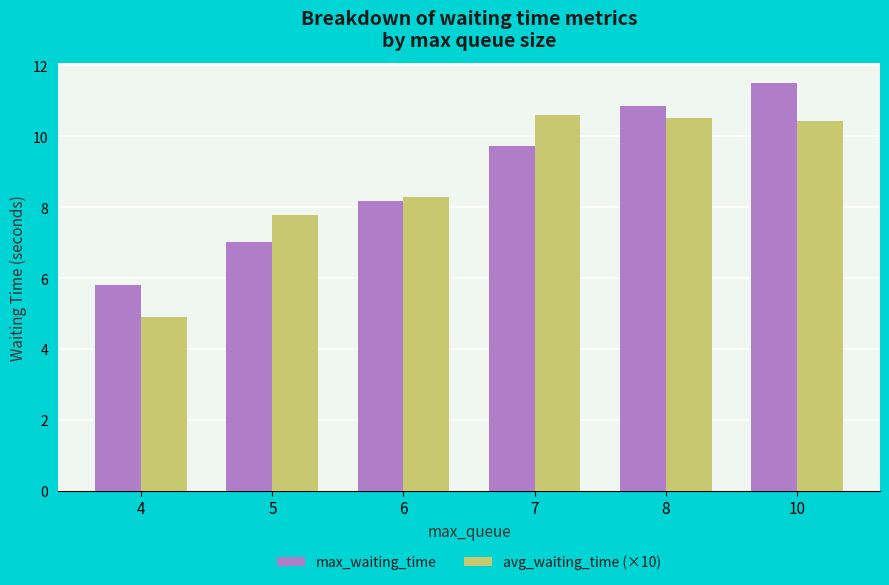

What is the difference between the second highest and minimum values in the max_waiting_time series?

5.0